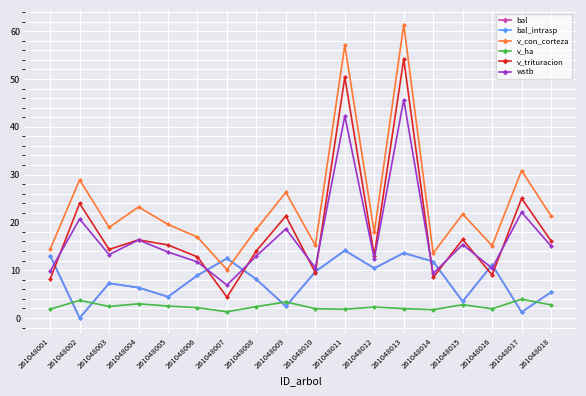

List the series in order of their peak value, highest first.

v_con_corteza, v_trituracion, wstb, bal, bal_intrasp, v_ha